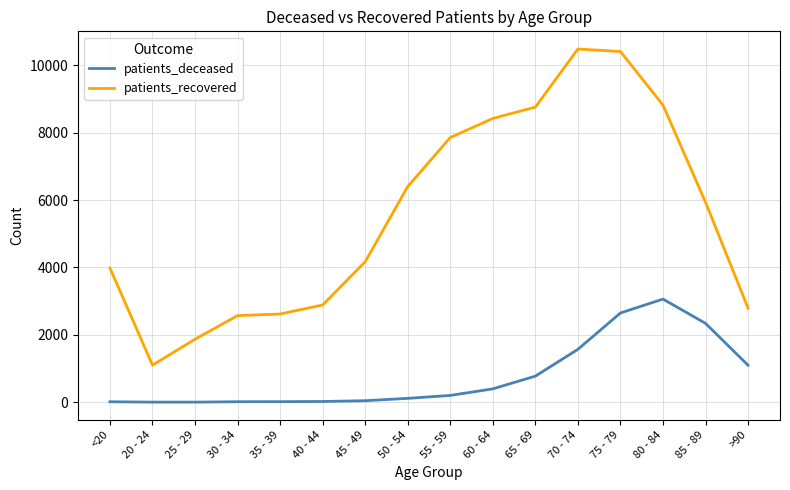

Which series has the widest spread of values?

patients_recovered